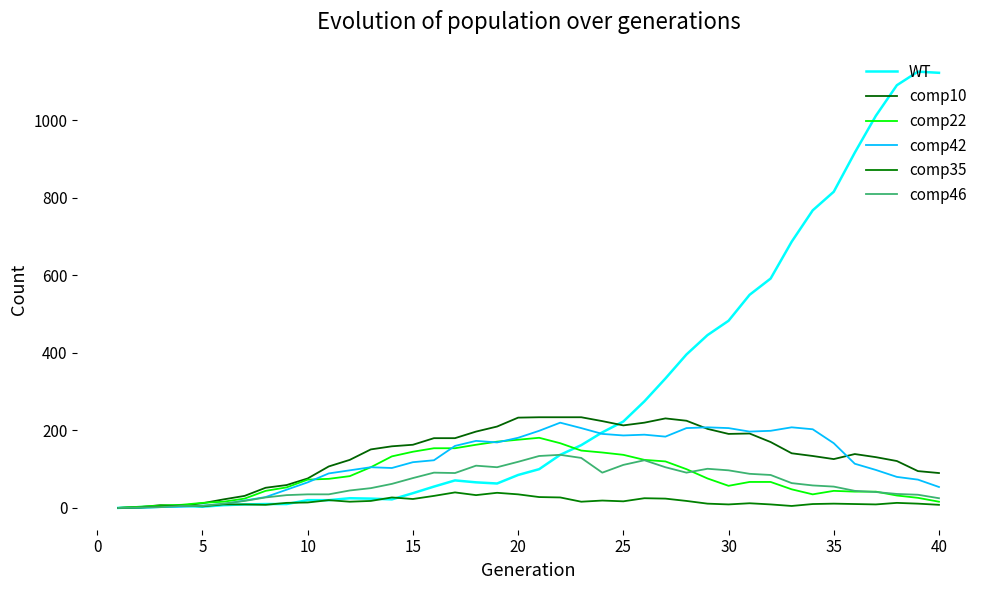

Which series has the widest spread of values?

WT